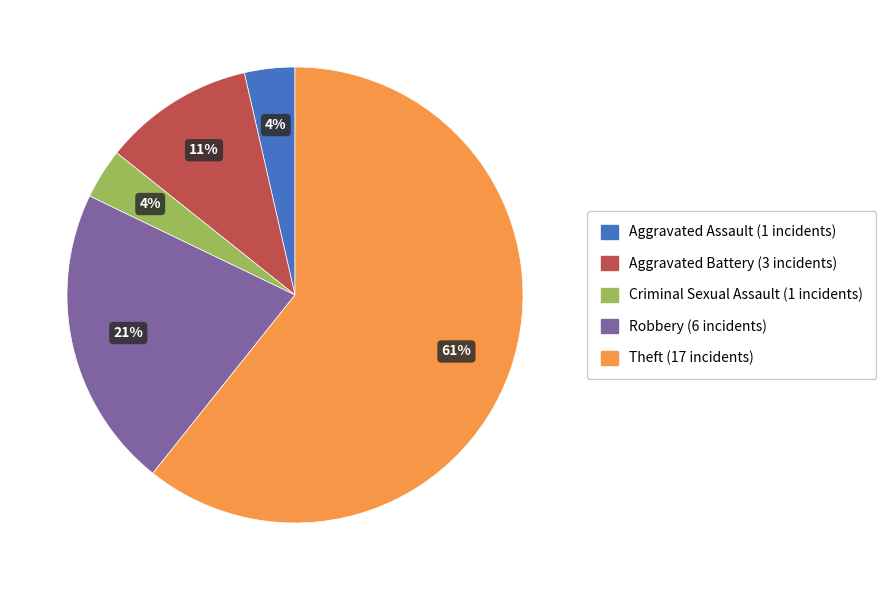

True or false: Theft accounts for 53% of the total.

False